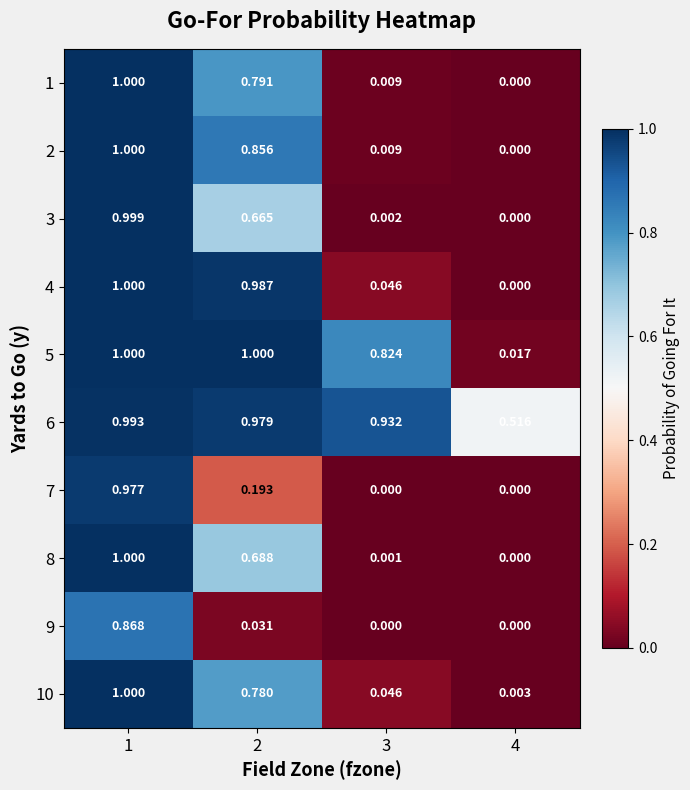

Is the value of 9 at 1 greater than the value of 7 at 1?

No